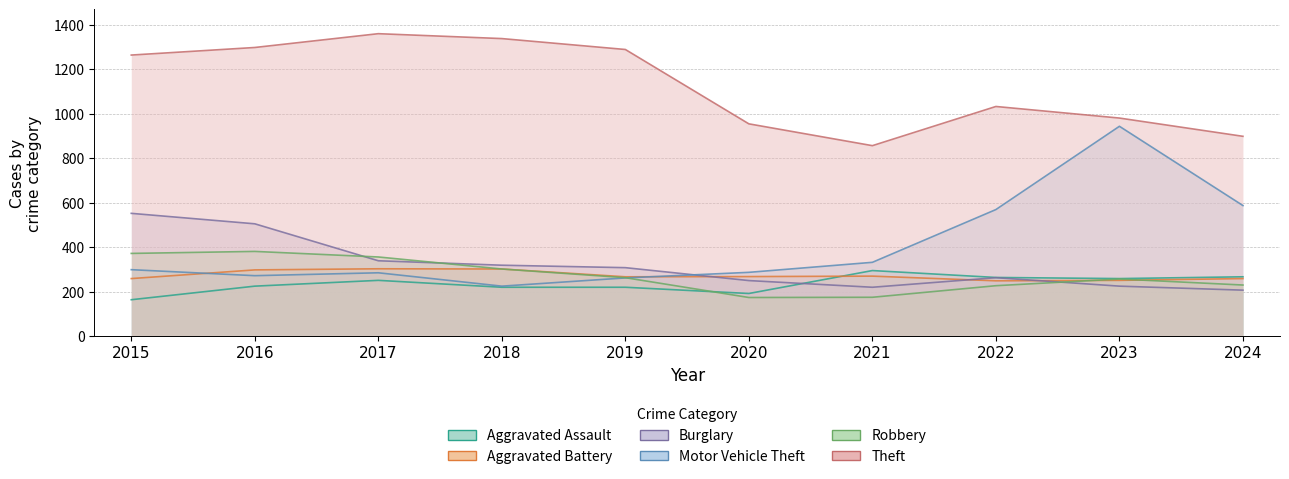

At which label is Aggravated Assault closest to 229?

2016